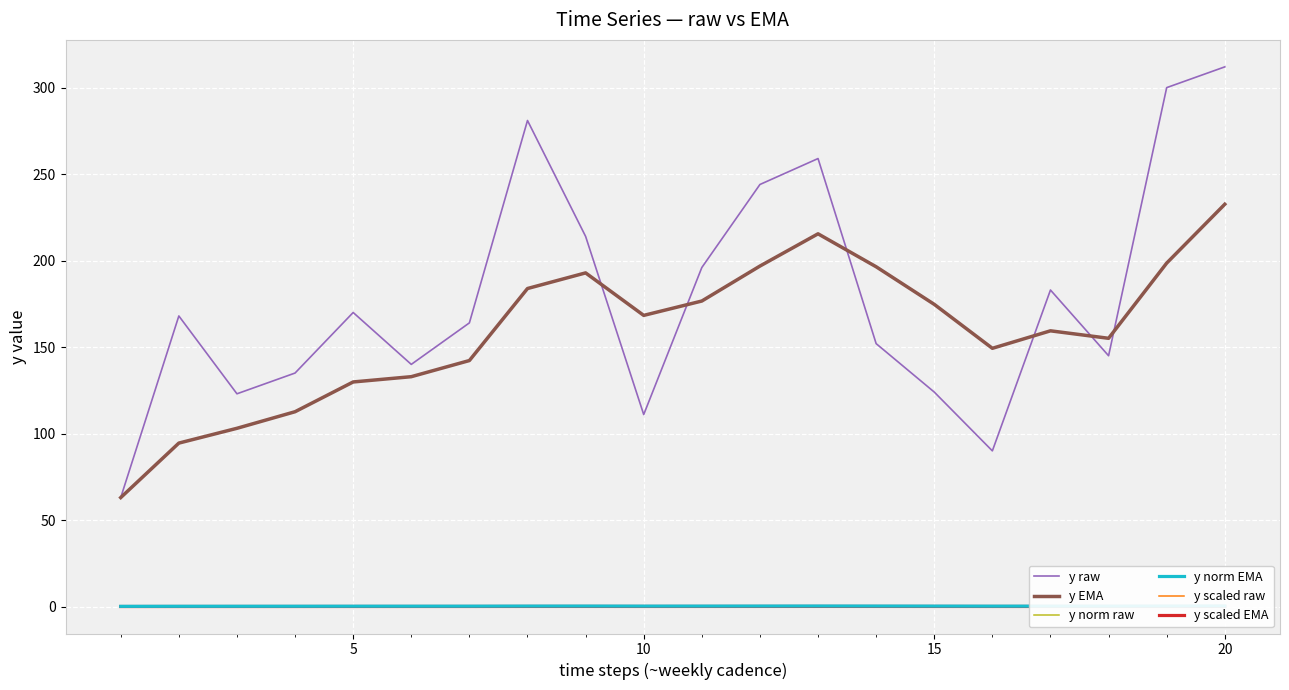

True or false: y raw has a value of 124.0 at 15.

True